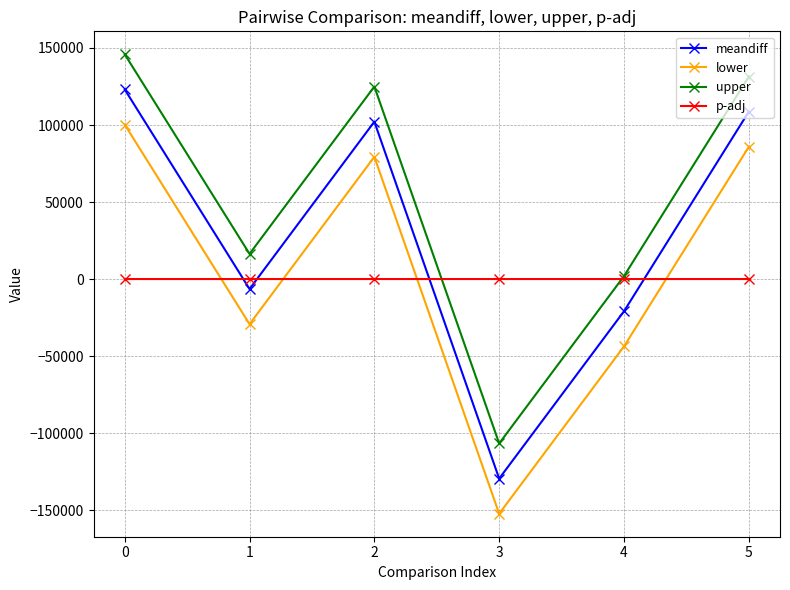

Between which two adjacent categories do p-adj and upper first intersect?

2 and 3